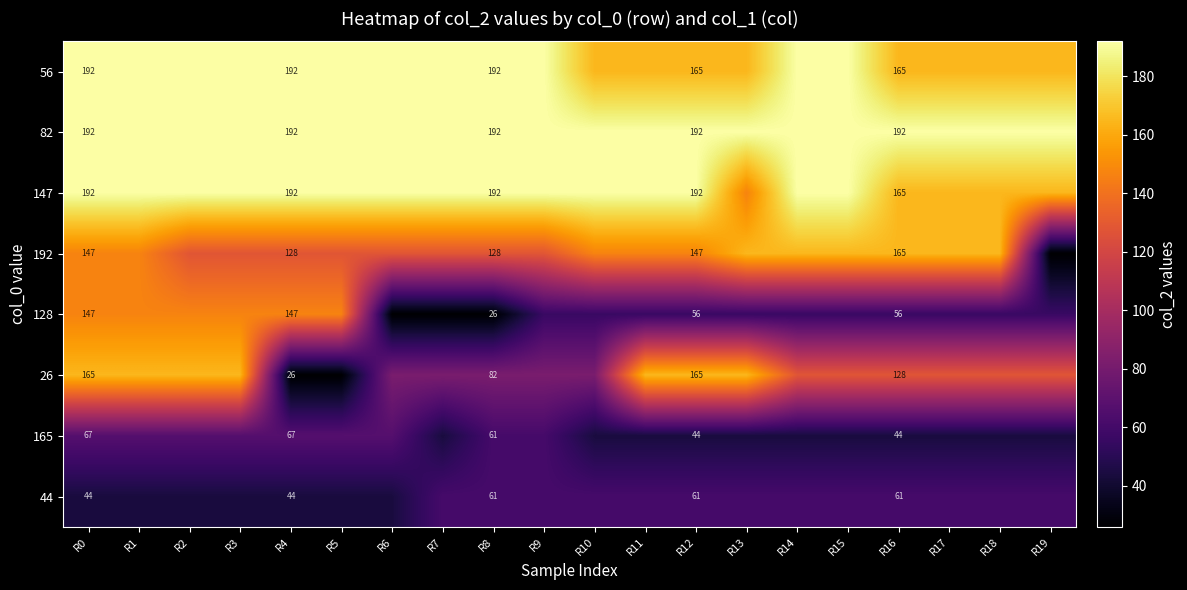

What is the difference between the highest and lowest values at R16?

148